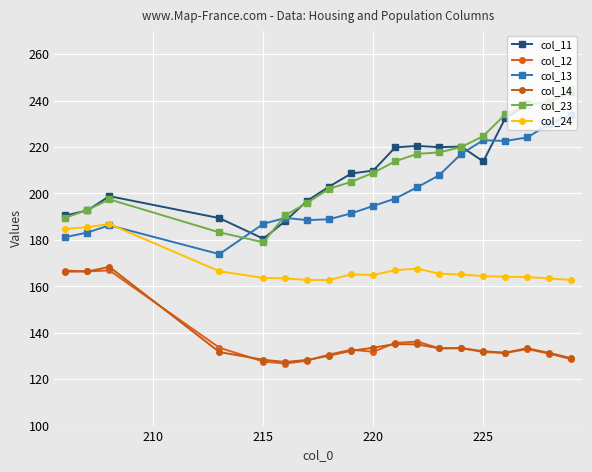

What is the lowest value of the col_12 series?

126.7